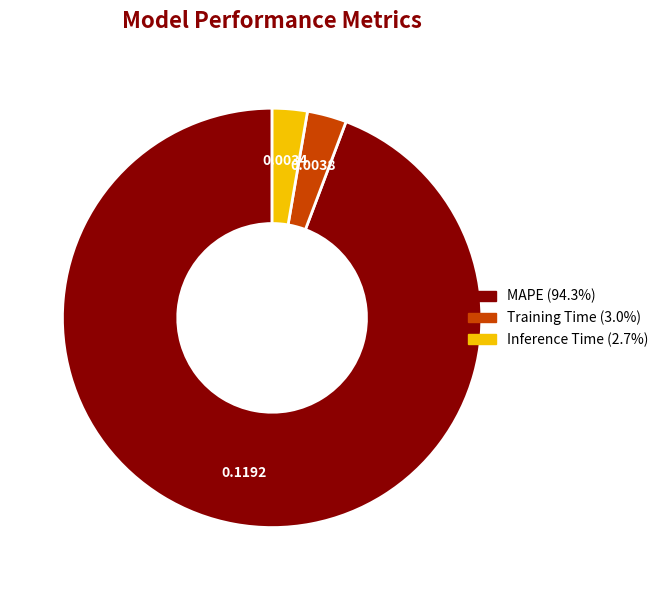

Between MAPE and Inference Time, which is larger?

MAPE